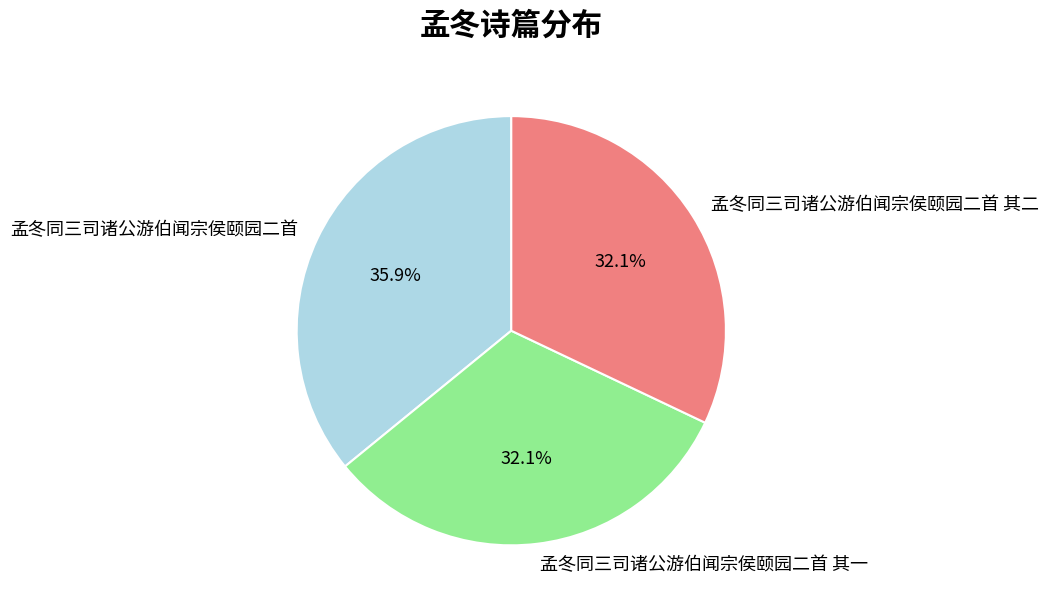

Does any single category account for the majority?

No